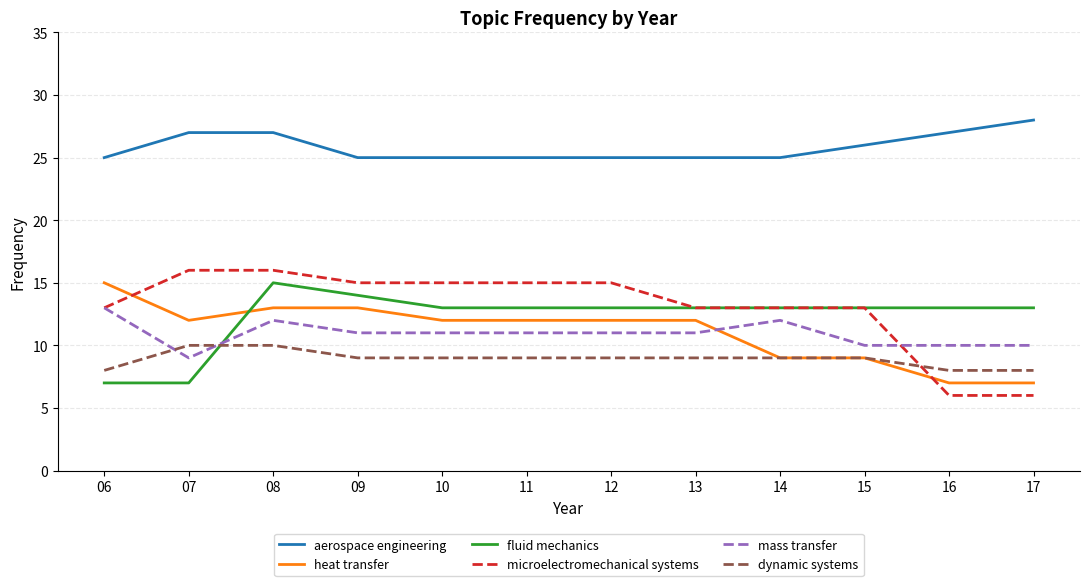

Which series ends up on top after the final intersection of fluid mechanics and mass transfer?

fluid mechanics